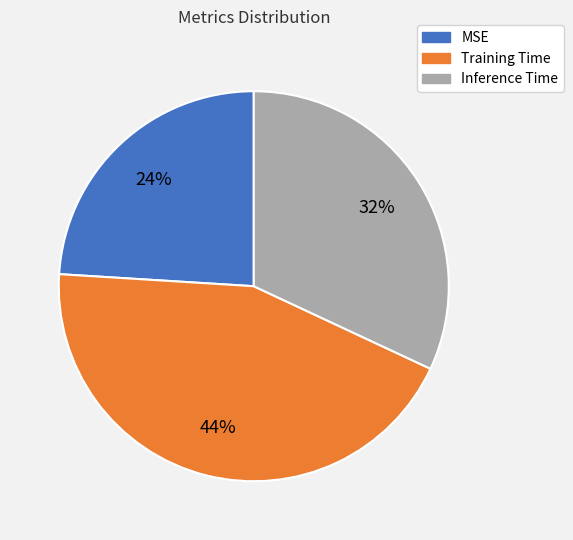

Which slice is the largest?

Training Time